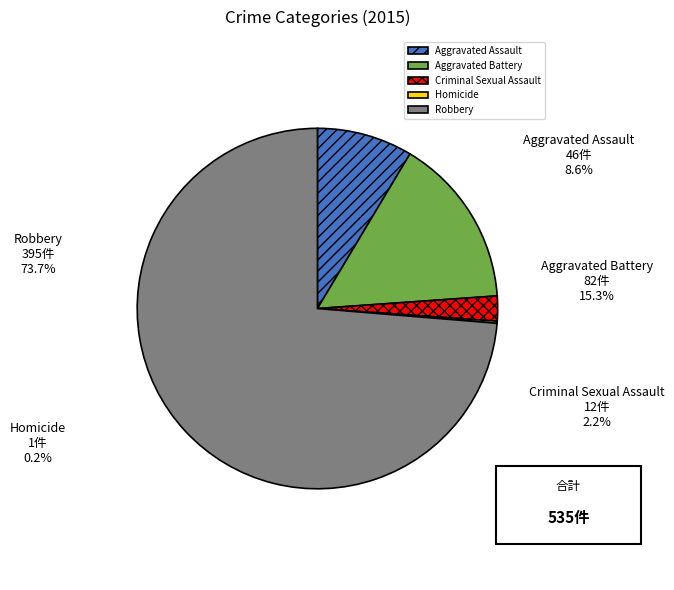

What is the change in value from Homicide to Robbery?

+394